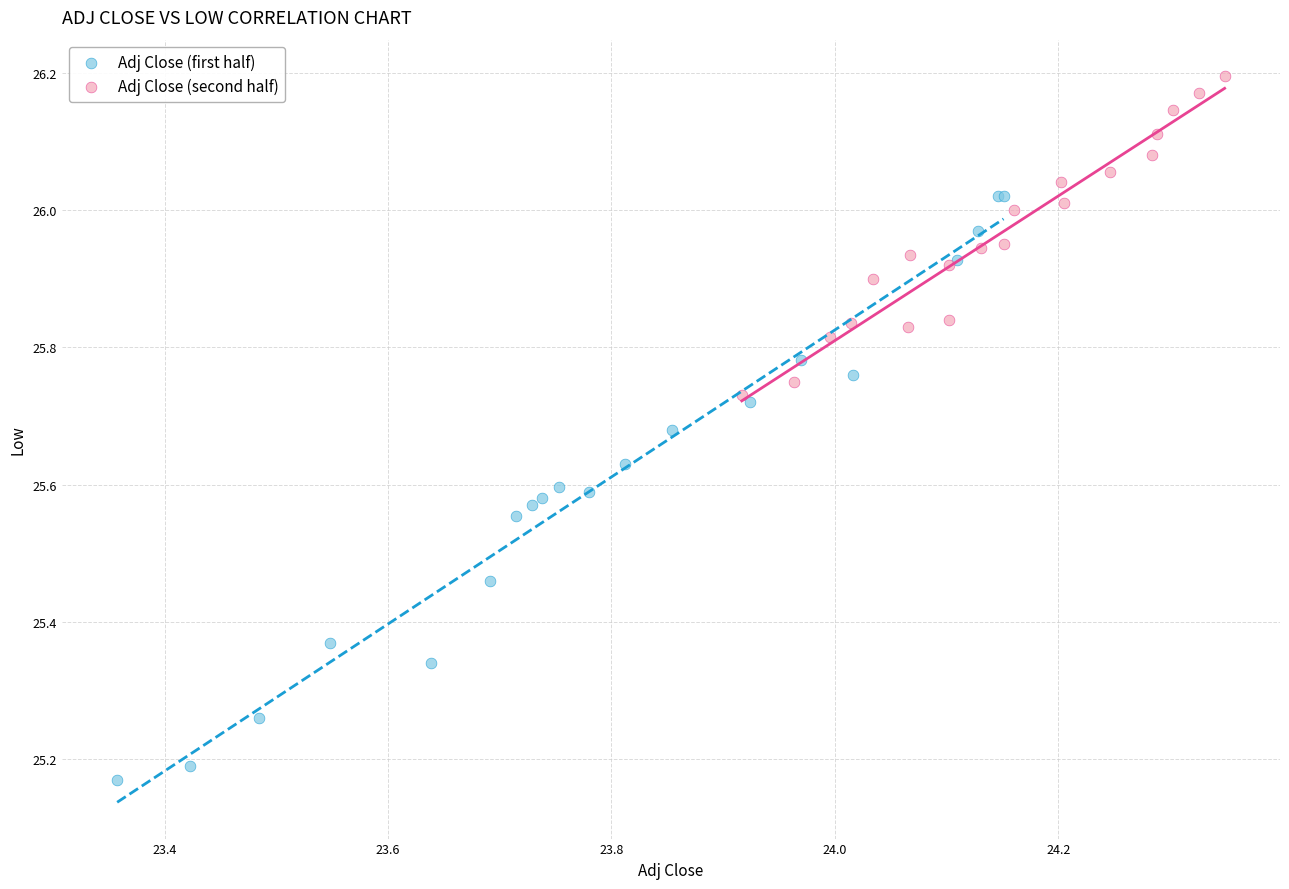

Which series contains the highest Y value?

Adj Close (second half)